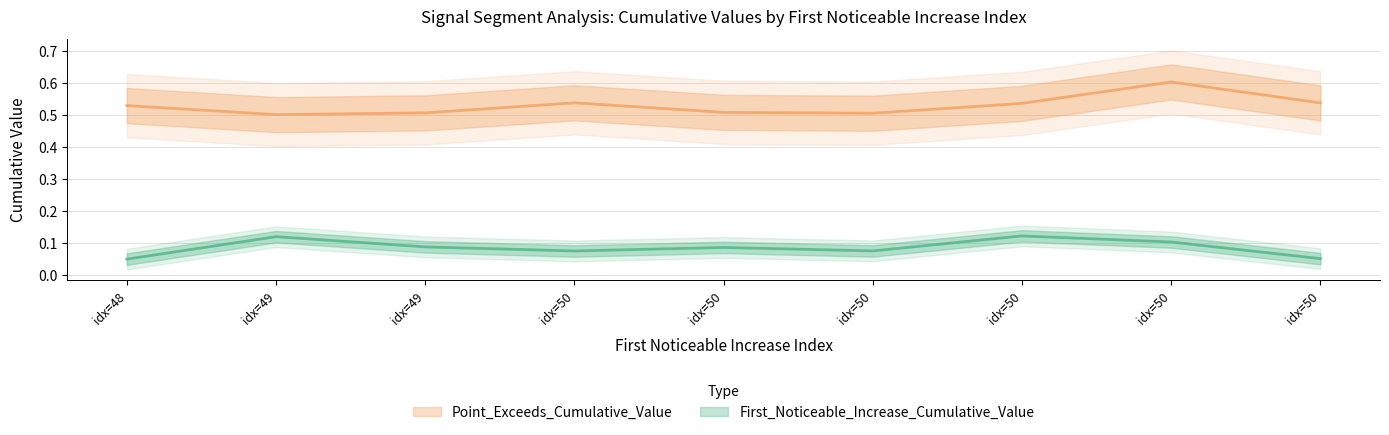

Count the number of data series in this chart.

2